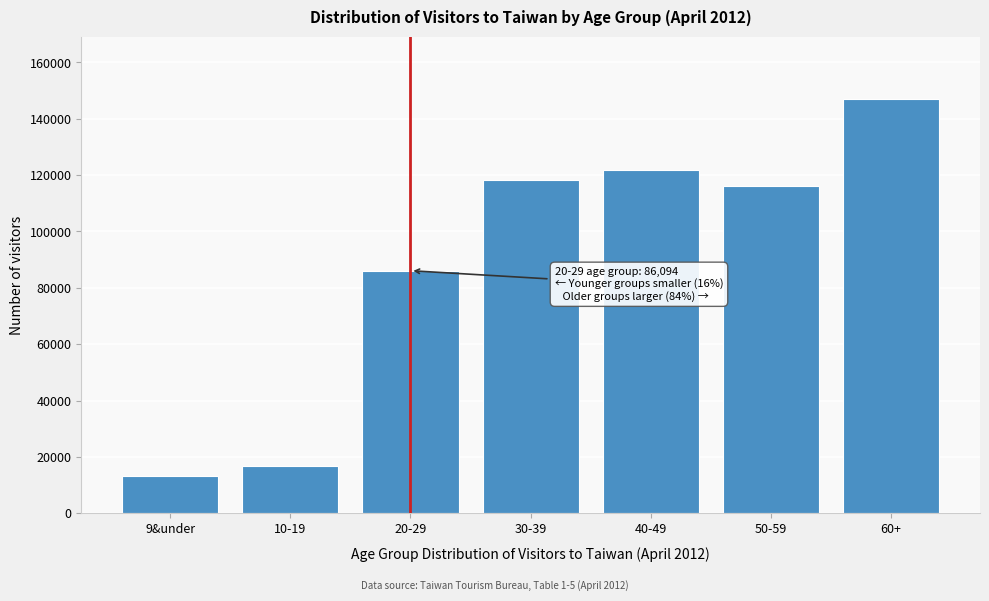

Reading right to left, extract all data points from this chart.

147020	116142	121725	118318	86094	16615	13410